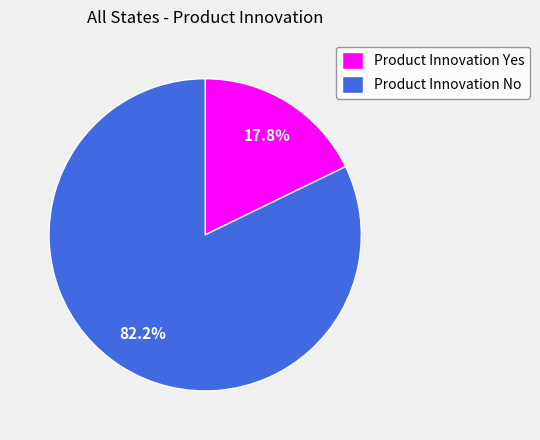

Which slice is the smallest?

Product Innovation Yes